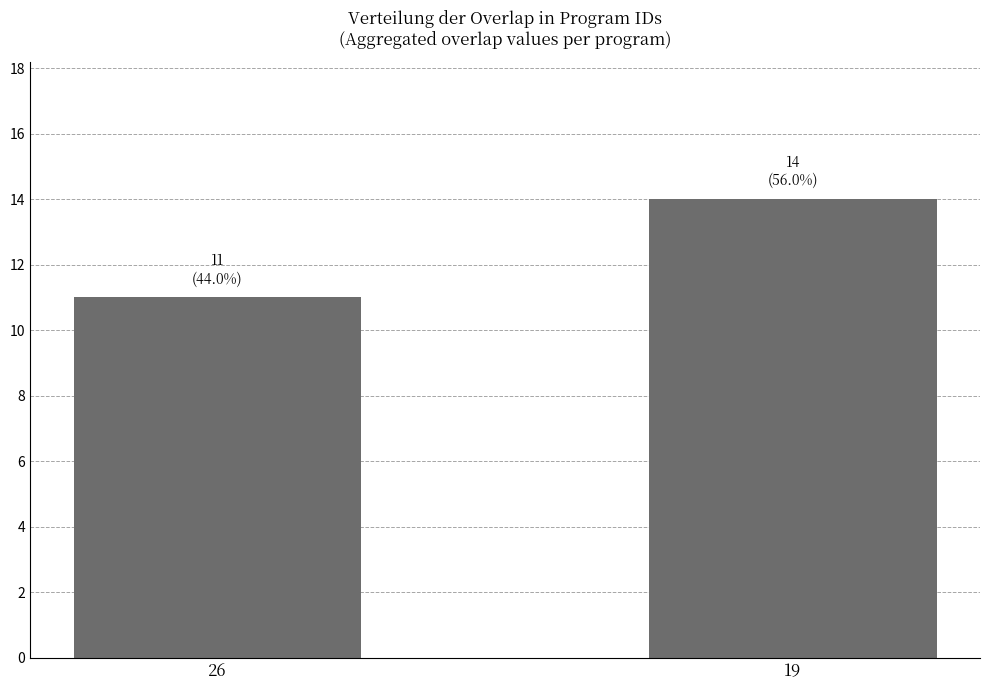

How many series are shown in this chart?

1